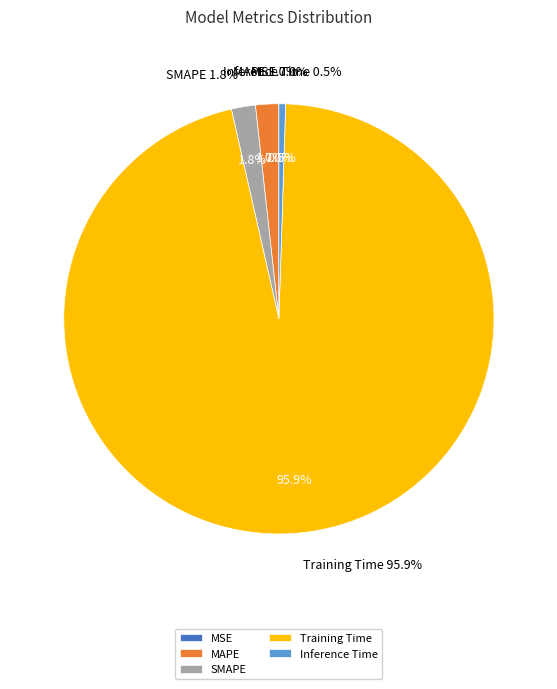

How many slices are in this pie chart?

5